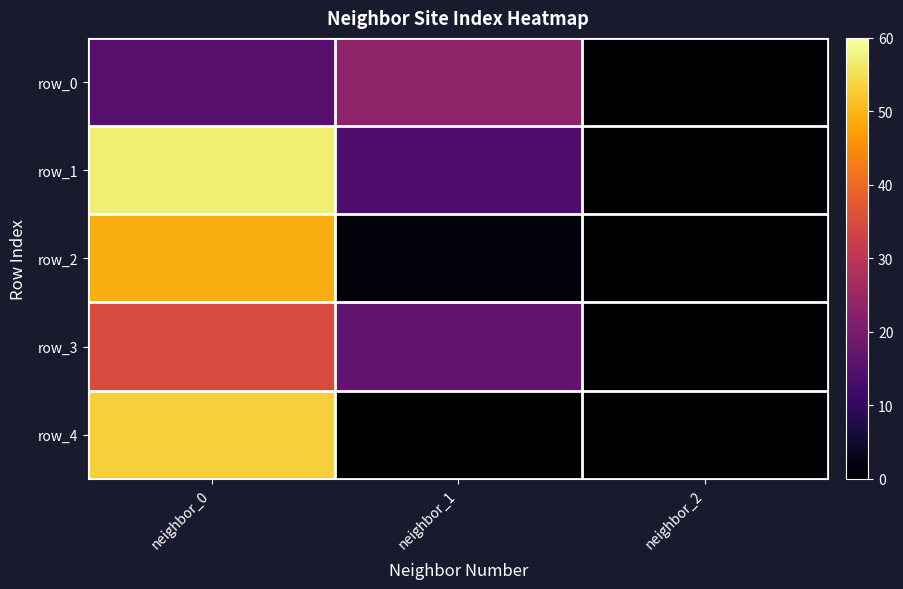

Rank the categories by row_1 value from highest to lowest.

neighbor_0, neighbor_1, neighbor_2